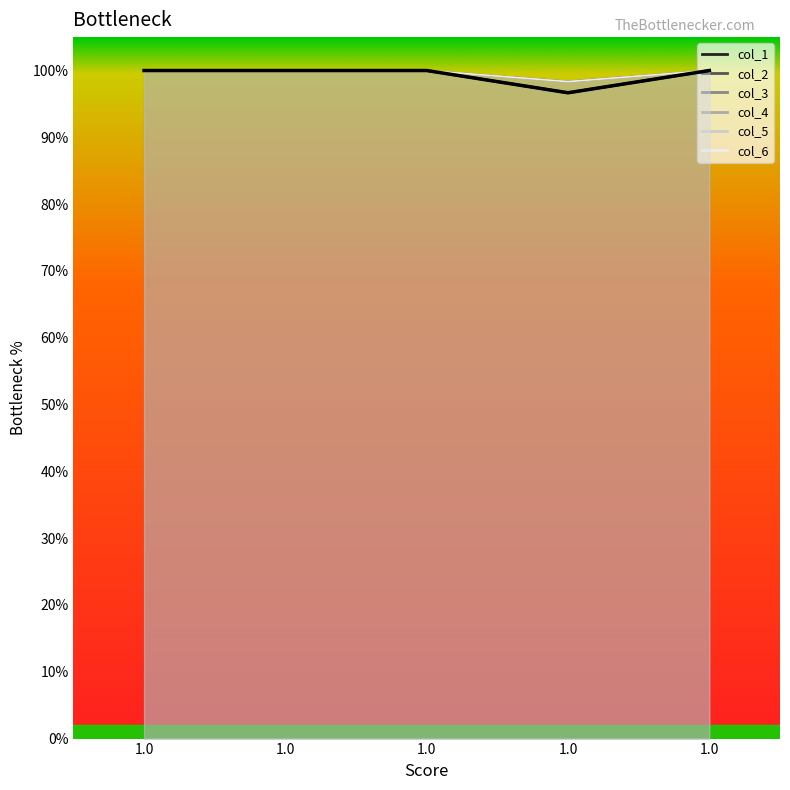

What is the maximum value shown in the chart?

1.0